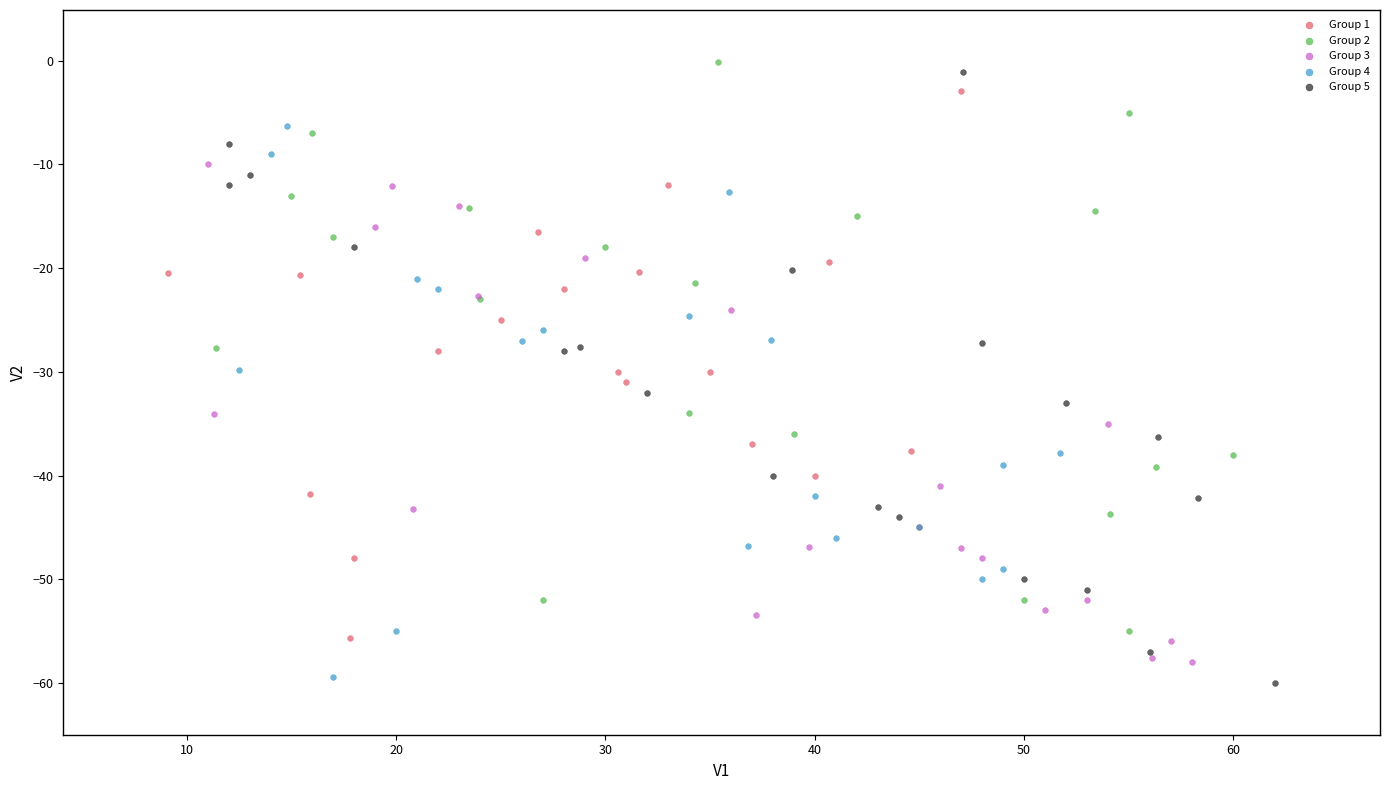

Which series contains the lowest Y value?

Group 5